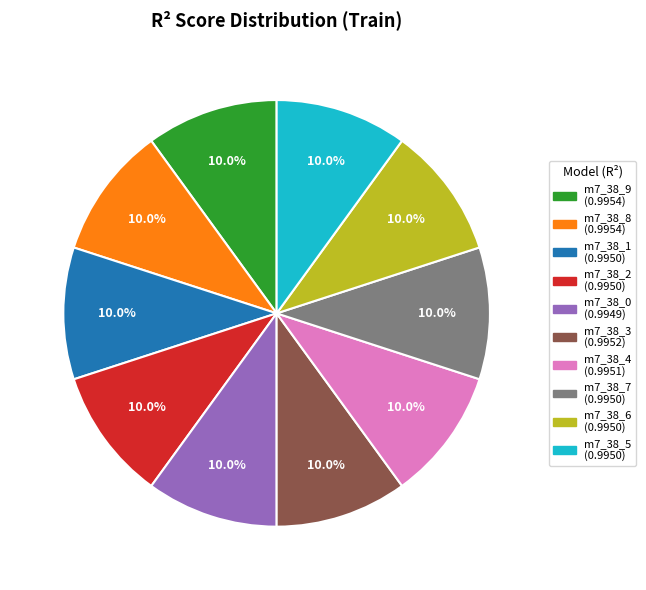

Does any single category account for the majority?

No